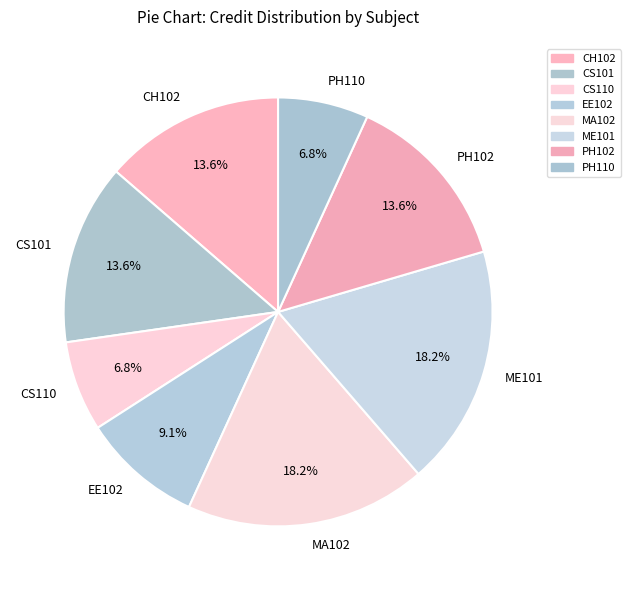

How many slices are in this pie chart?

8